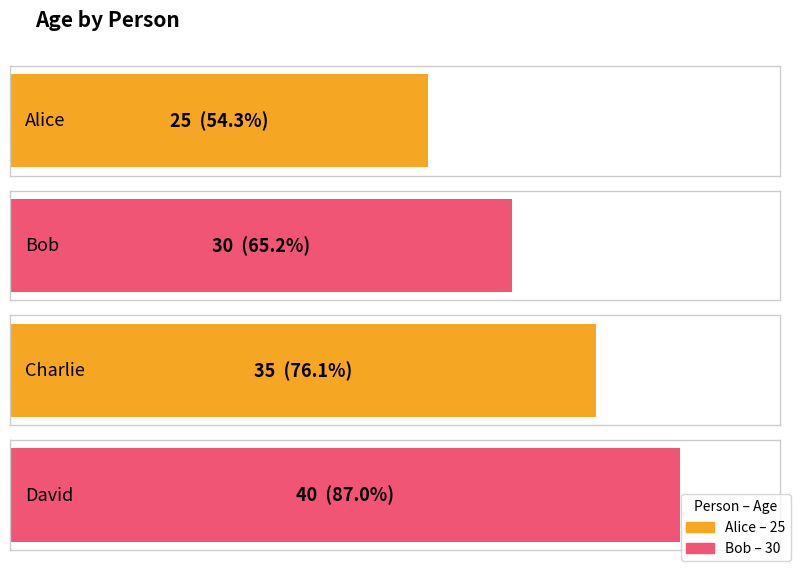

Which has a higher value, Alice or Charlie?

Charlie